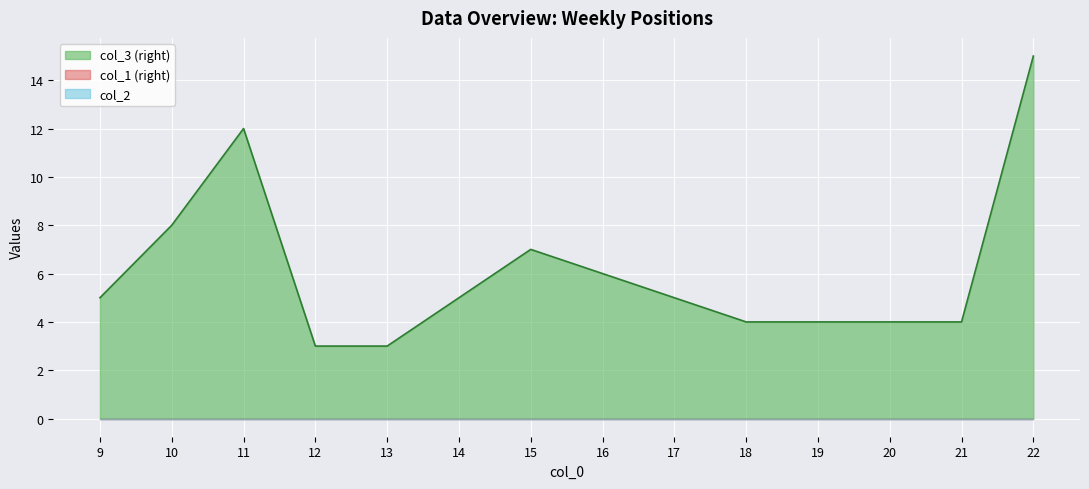

Where is col_3 nearest to the value 9?

10